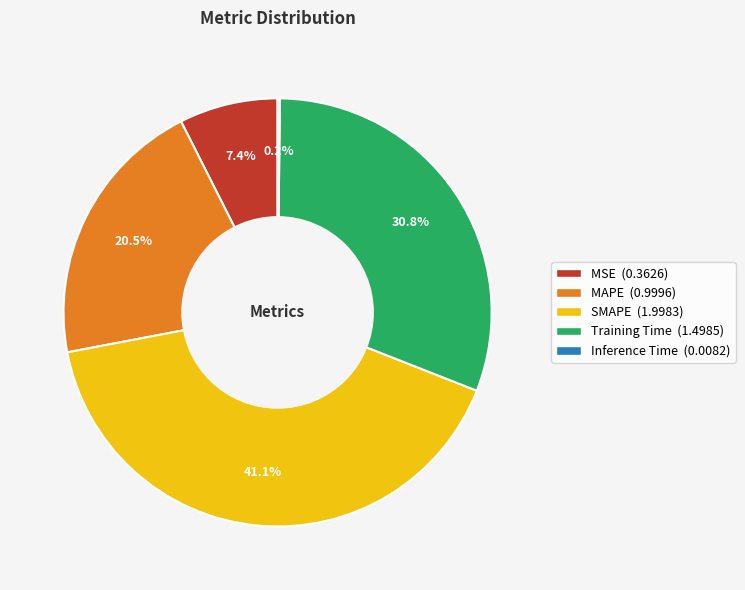

To the nearest percent, what is the average slice percentage?

20%